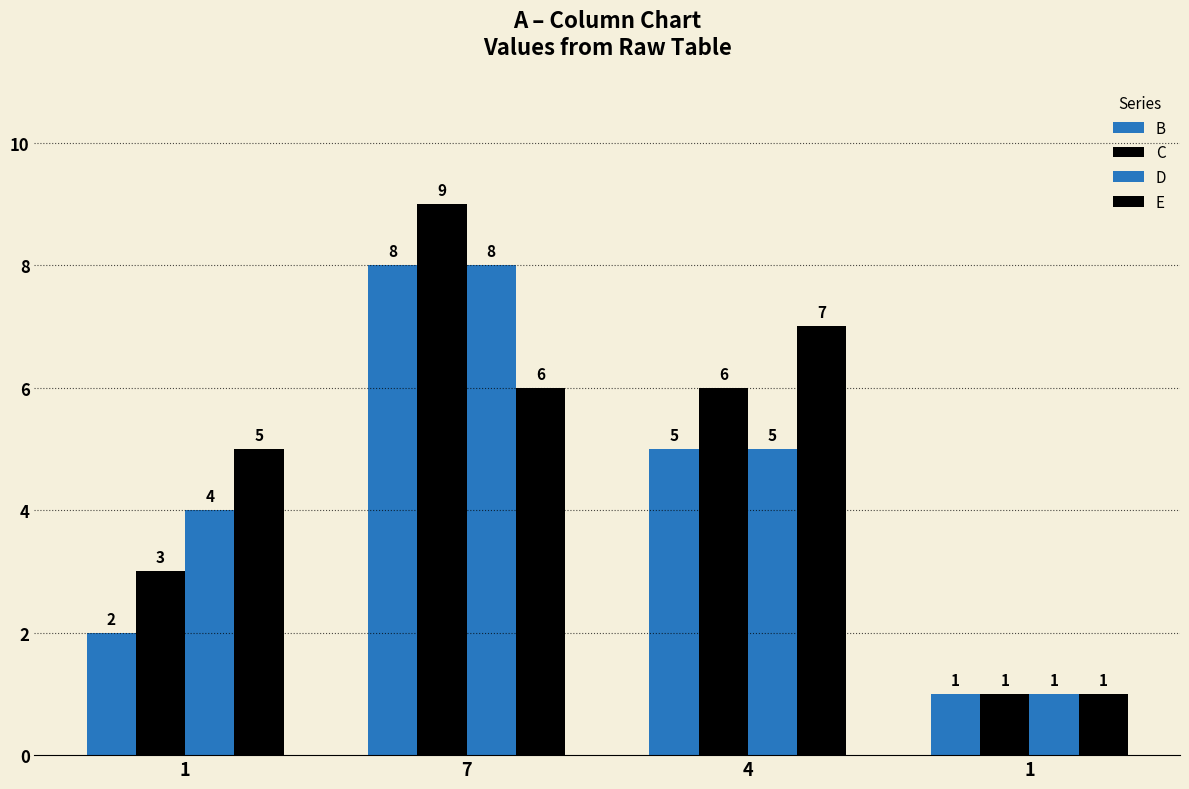

What is the greatest value displayed?

9